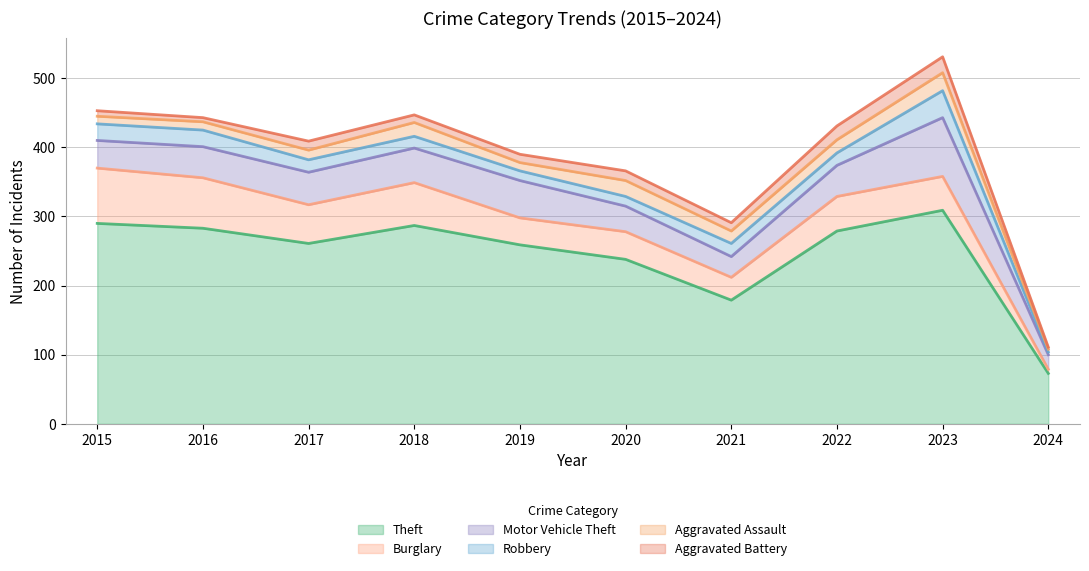

What is the maximum value shown in the chart?

309